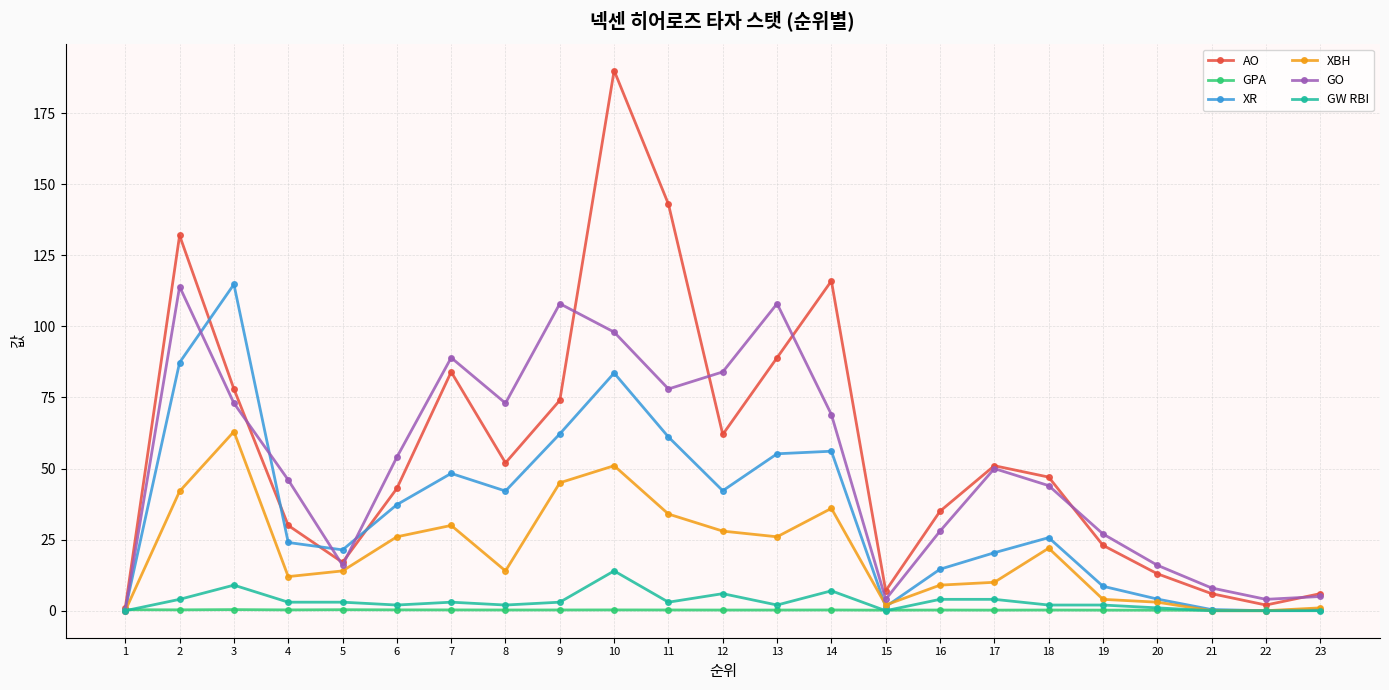

How many data points does each series have?

23